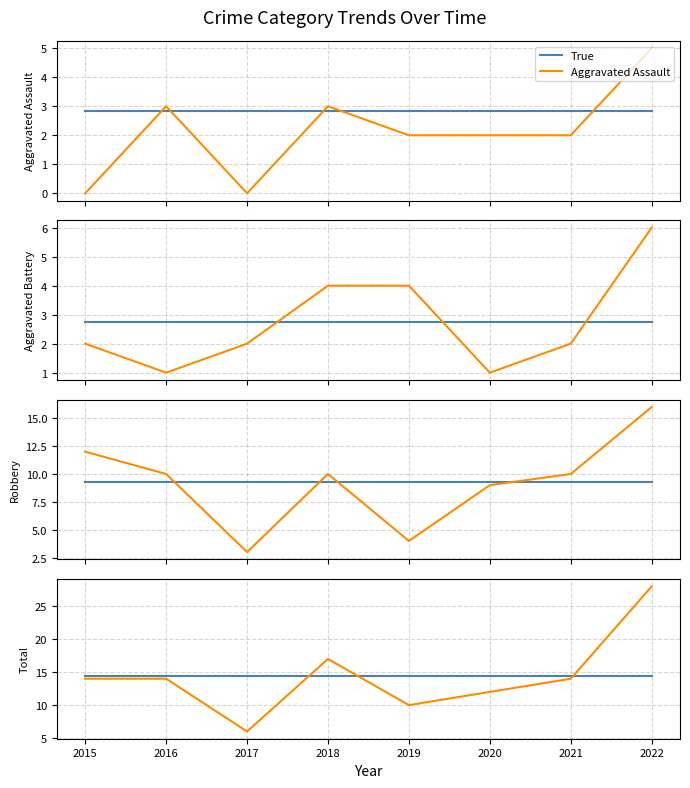

True or false: Robbery has a value of 15.3 at 2016.

False